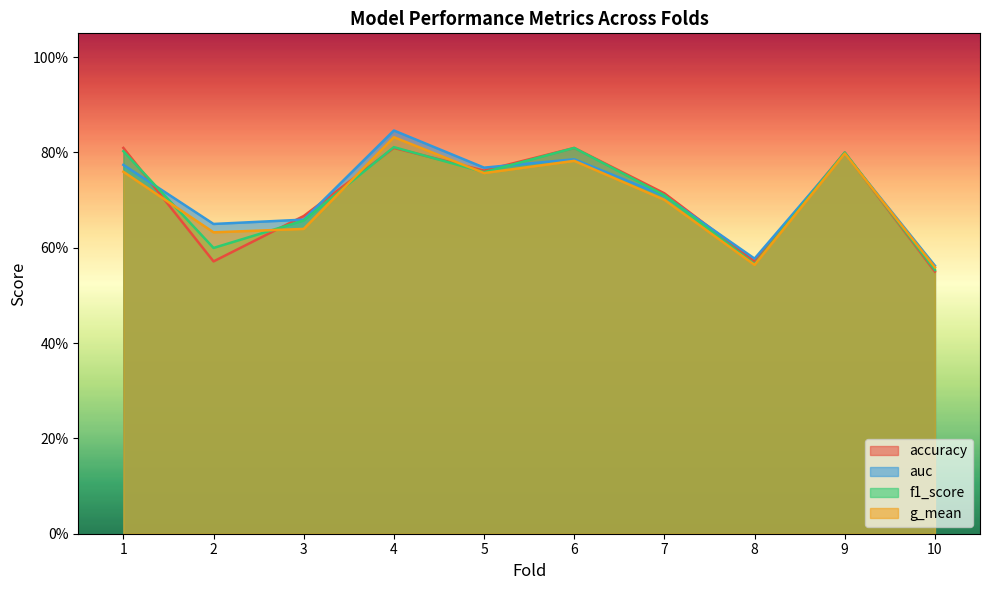

True or false: f1_score has a value of 0.6 at 2.

True